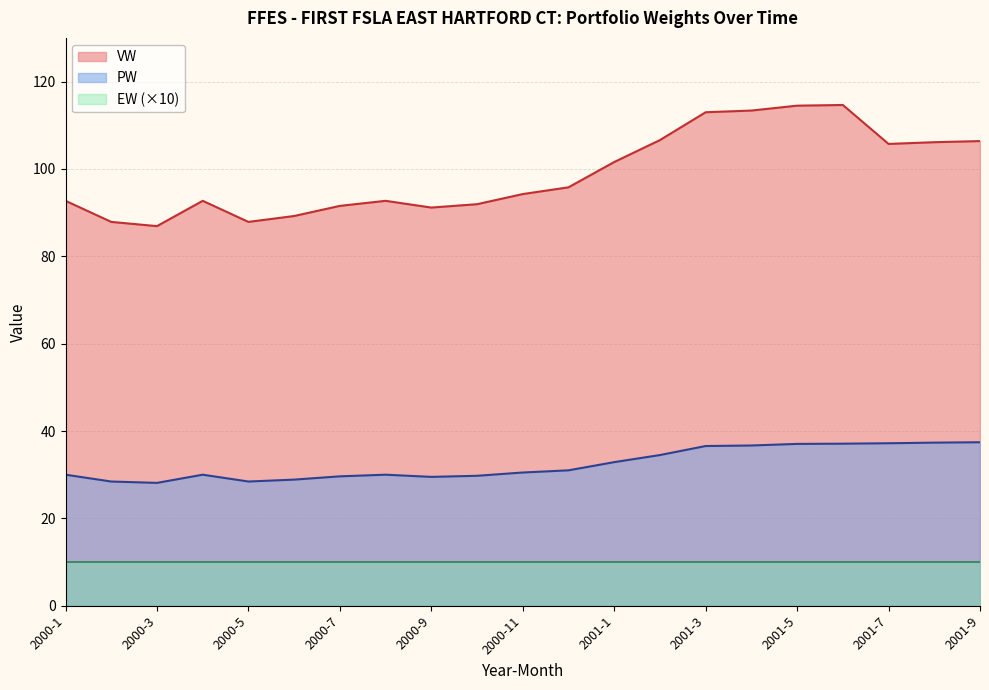

True or false: VW and PW cross at least once.

False